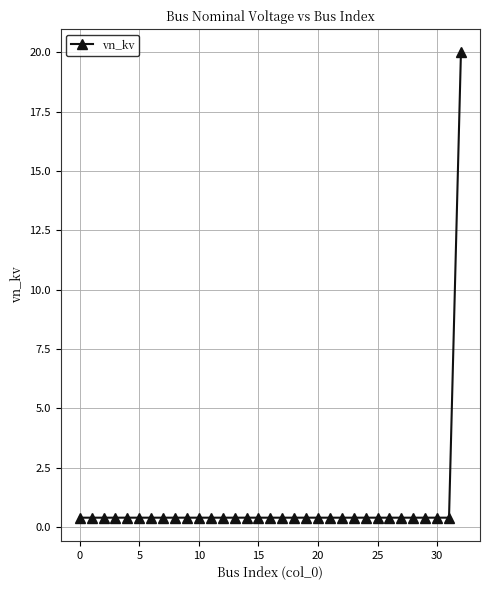

What is the difference between the maximum and minimum values?

19.6